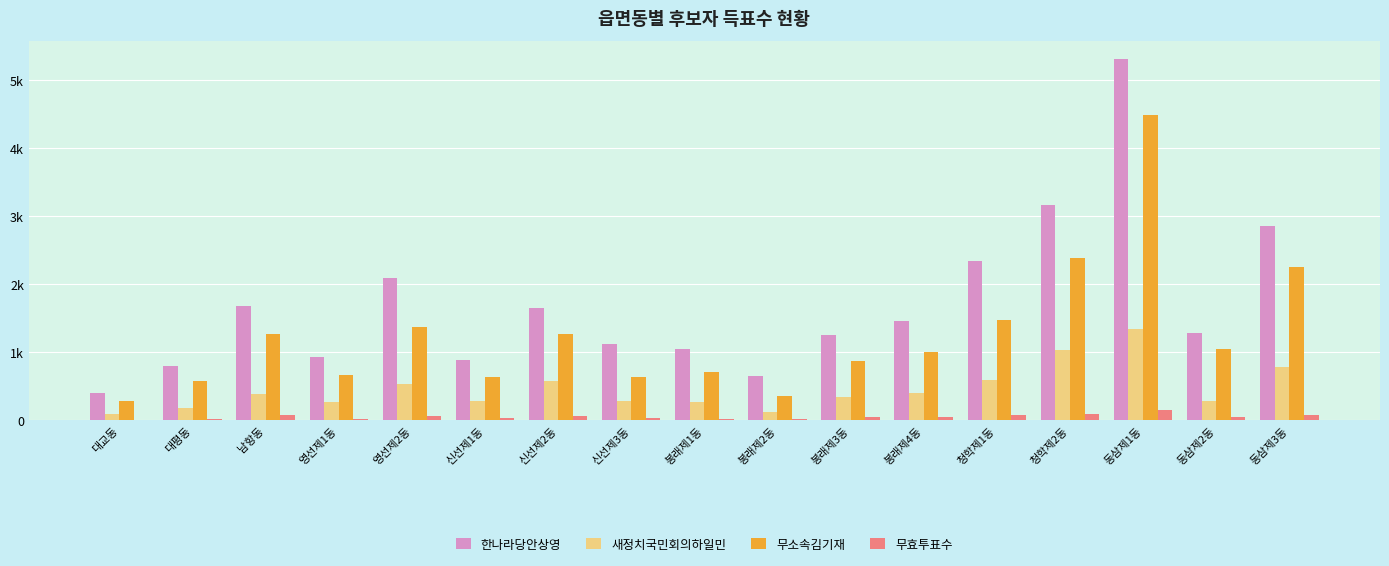

Is it true that 무소속김기재 equals 335 at 영선제2동?

False